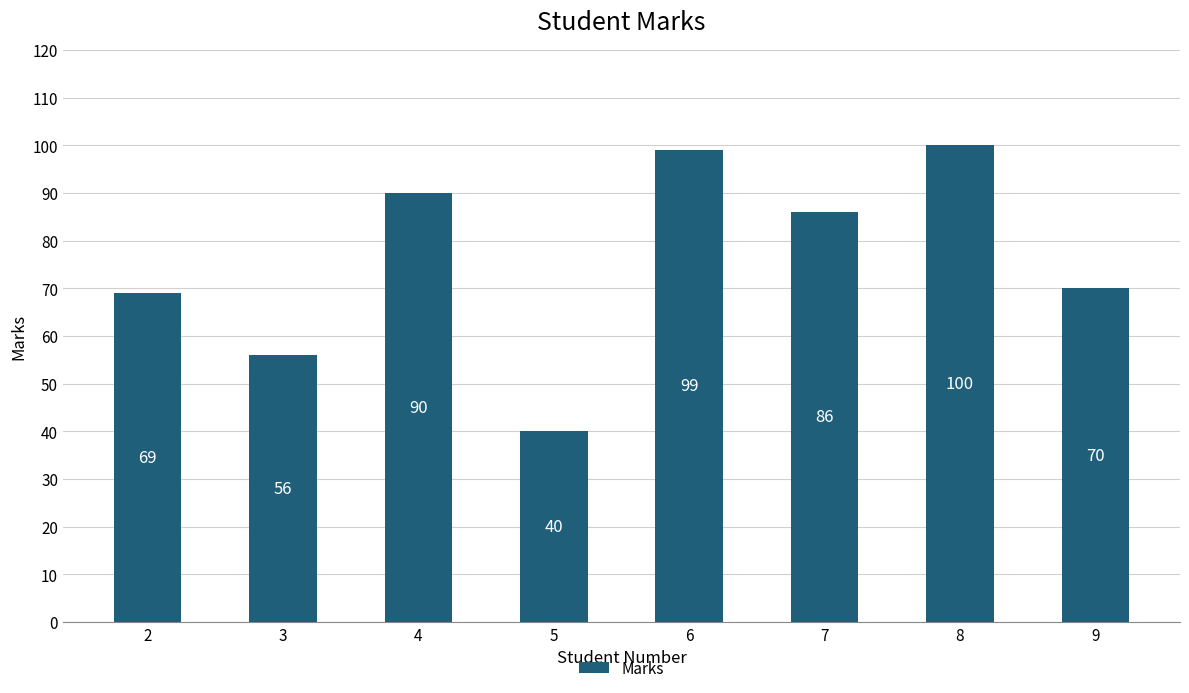

What is the difference between the second highest and second lowest values?

43